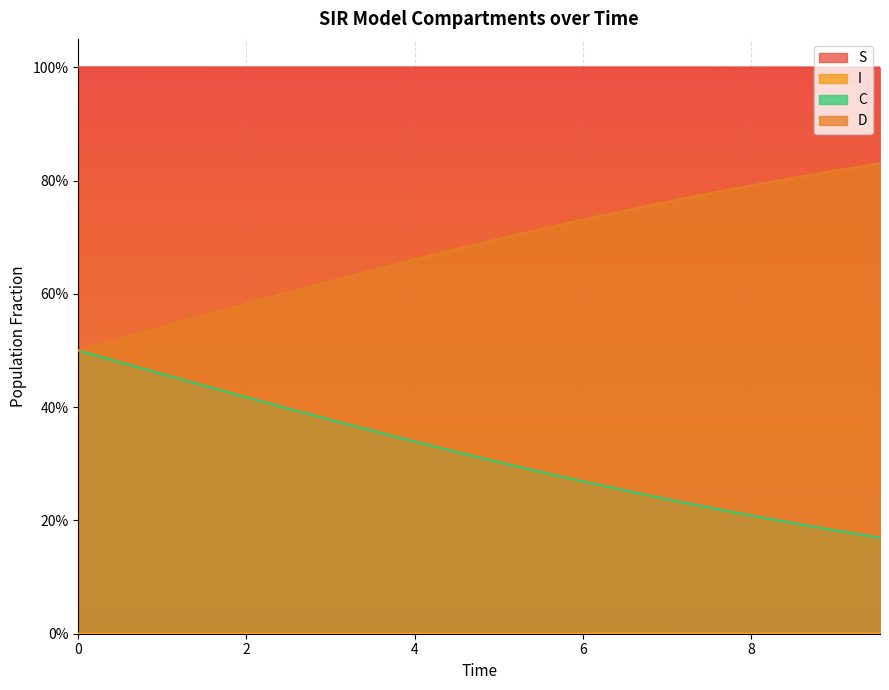

Reading left to right, list all the values displayed in this chart.

S: 0.0=1.0	0.5016722408026756=1.0	1.0033444816053512=1.0	1.5050167224080266=1.0	2.0066889632107023=1.0	2.508361204013378=1.0	3.0100334448160533=1.0	3.511705685618729=1.0	4.013377926421405=1.0	4.51505016722408=1.0	5.016722408026756=1.0	5.518394648829432=1.0	6.020066889632107=1.0	6.521739130434782=1.0	7.023411371237458=1.0	7.525083612040134=1.0	8.02675585284281=1.0	8.528428093645484=1.0	9.03010033444816=1.0	9.531772575250836=1.0
I: 0.0=0.0	0.5016722408026756=0.0	1.0033444816053512=0.0	1.5050167224080266=0.0	2.0066889632107023=0.0	2.508361204013378=0.0	3.0100334448160533=0.0	3.511705685618729=0.0	4.013377926421405=0.0	4.51505016722408=0.0	5.016722408026756=0.0	5.518394648829432=0.0	6.020066889632107=0.0	6.521739130434782=0.0	7.023411371237458=0.0	7.525083612040134=0.0	8.02675585284281=0.0	8.528428093645484=0.0	9.03010033444816=0.0	9.531772575250836=0.0
C: 0.0=0.5	0.5016722408026756=0.5	1.0033444816053512=0.5	1.5050167224080266=0.4	2.0066889632107023=0.4	2.508361204013378=0.4	3.0100334448160533=0.4	3.511705685618729=0.4	4.013377926421405=0.3	4.51505016722408=0.3	5.016722408026756=0.3	5.518394648829432=0.3	6.020066889632107=0.3	6.521739130434782=0.3	7.023411371237458=0.2	7.525083612040134=0.2	8.02675585284281=0.2	8.528428093645484=0.2	9.03010033444816=0.2	9.531772575250836=0.2
D: 0.0=0.5	0.5016722408026756=0.5	1.0033444816053512=0.5	1.5050167224080266=0.6	2.0066889632107023=0.6	2.508361204013378=0.6	3.0100334448160533=0.6	3.511705685618729=0.6	4.013377926421405=0.7	4.51505016722408=0.7	5.016722408026756=0.7	5.518394648829432=0.7	6.020066889632107=0.7	6.521739130434782=0.7	7.023411371237458=0.8	7.525083612040134=0.8	8.02675585284281=0.8	8.528428093645484=0.8	9.03010033444816=0.8	9.531772575250836=0.8